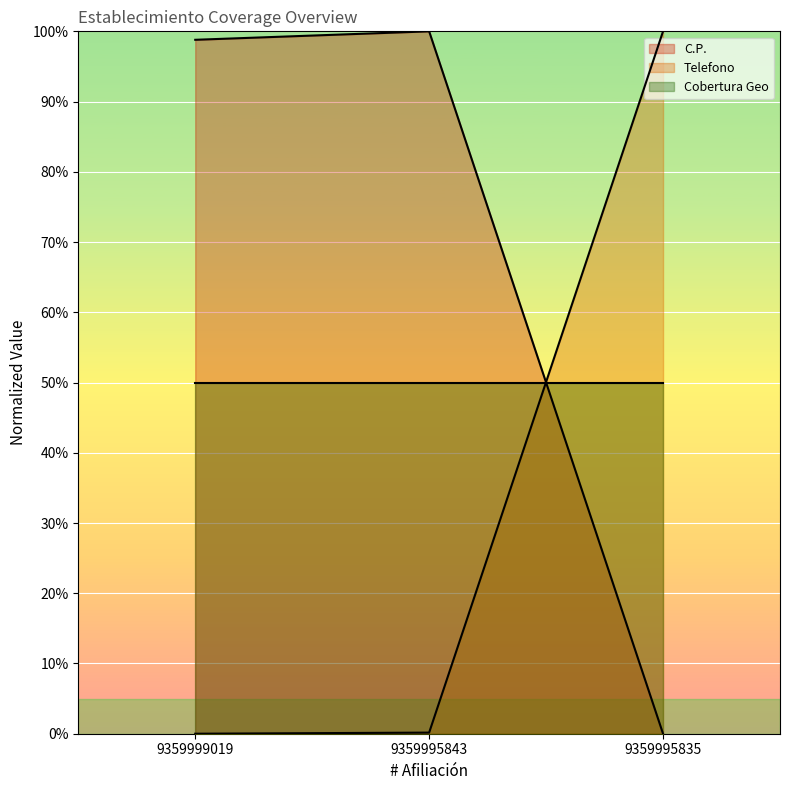

True or false: C.P. has a value of 100.0 at 9359995843.

True